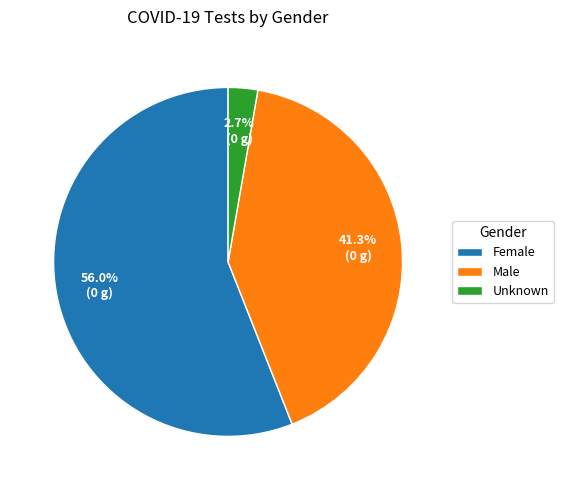

Which category accounts for the majority?

Female